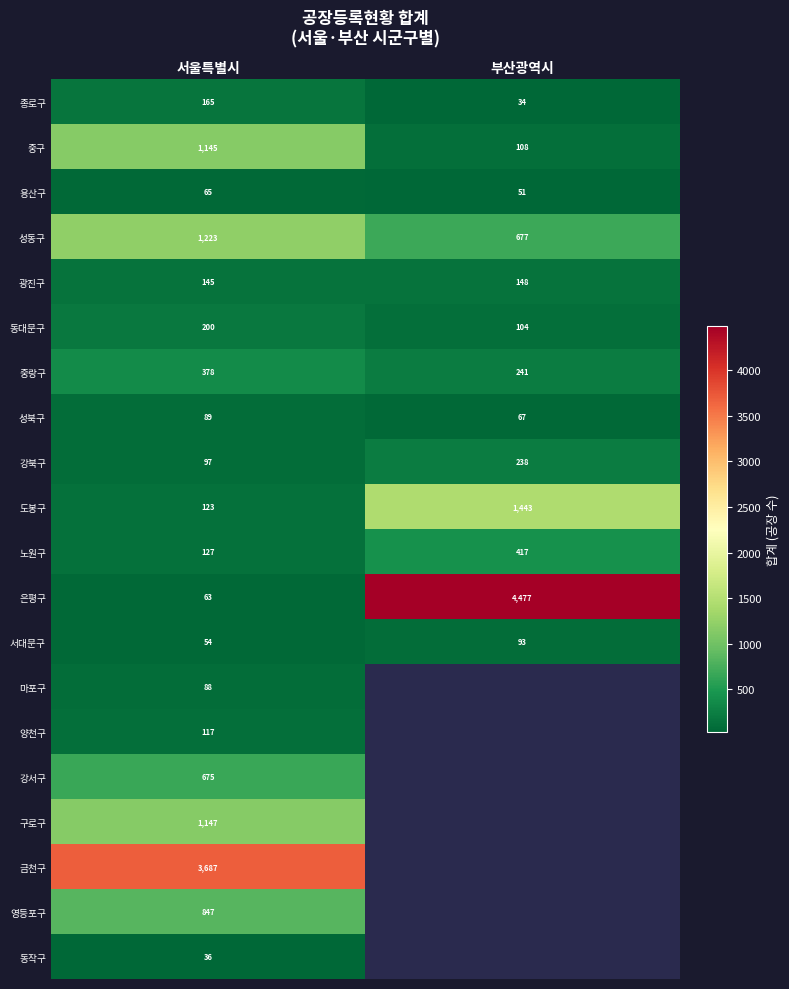

At which category is the sum across all series the highest?

서울특별시